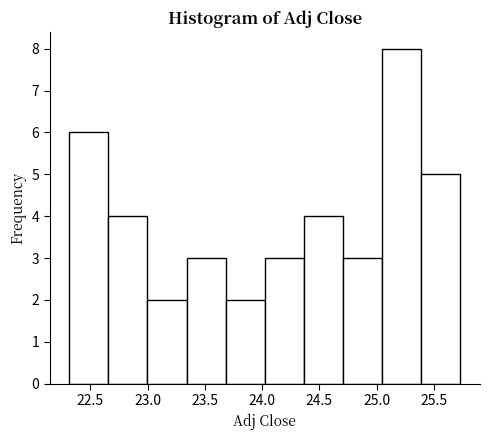

What is the height of the bar covering 24.35 to 24.70 on the x-axis? Neither the bar edges nor the heights are printed on the chart, so give them approximately, as read against the axes.

4